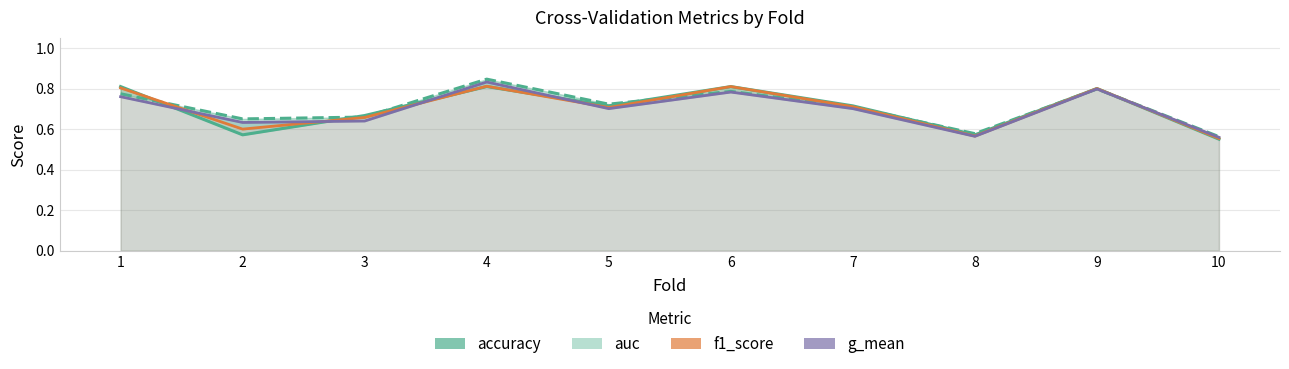

At how many categories does at least one series exceed 0?

10